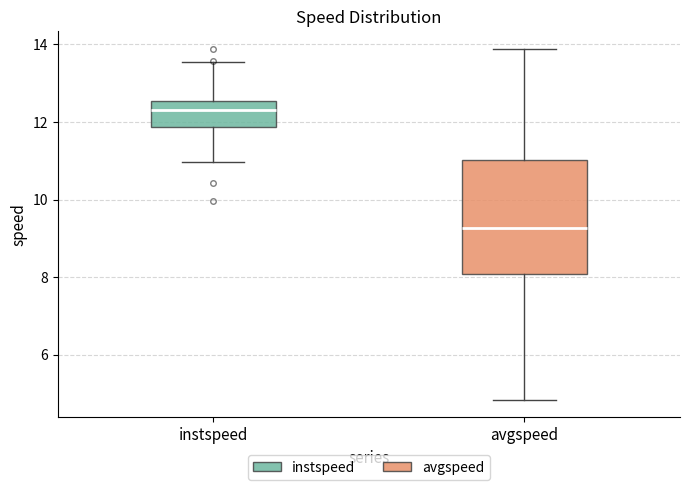

Reading left to right, read every box against the y-axis: the position of its median line, the range the box covers, and the ends of its whiskers. The values are not printed on the chart, so give them approximately, as read against the axis.

instspeed: median 12.4, box 11.8 to 12.6, whiskers 11.0 to 13.6
avgspeed: median 9.2, box 8.0 to 11.0, whiskers 4.8 to 13.8